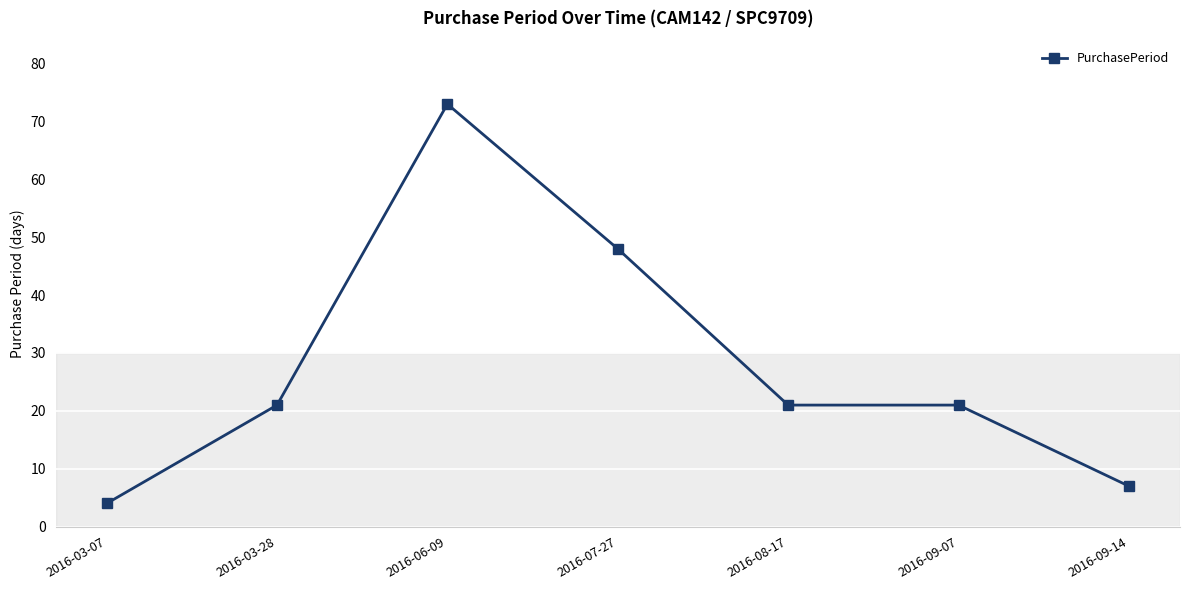

Where is the first local maximum?

2016-06-09